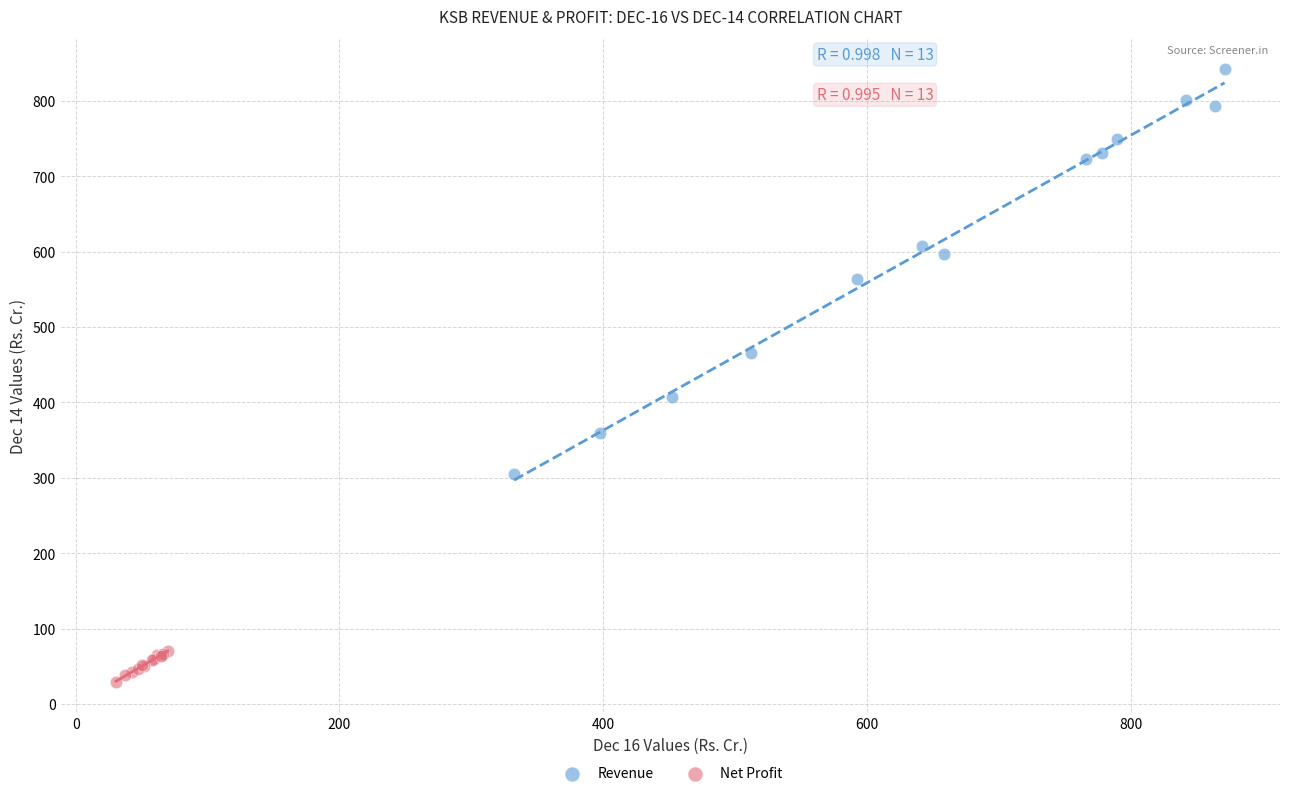

Which series has the largest Y range (max minus min)?

Revenue